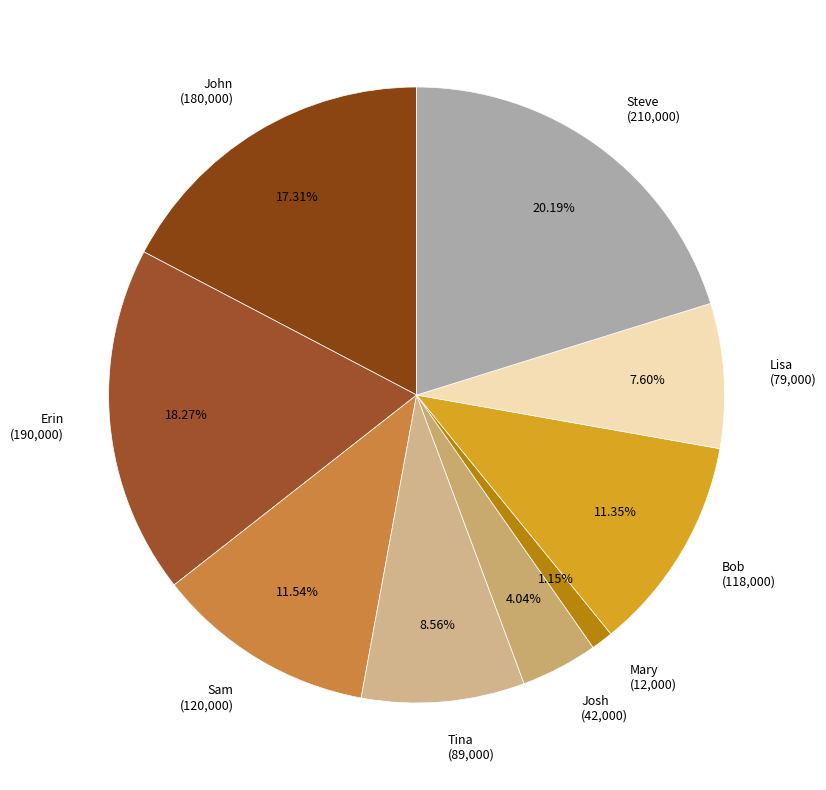

Does any single category account for the majority?

No